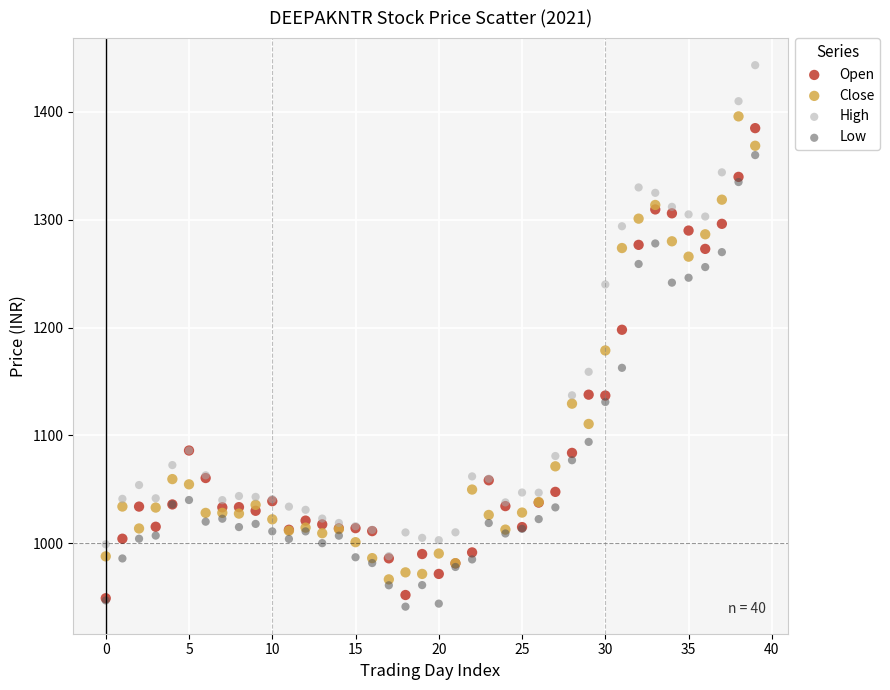

Which series has the widest spread of Y values?

High